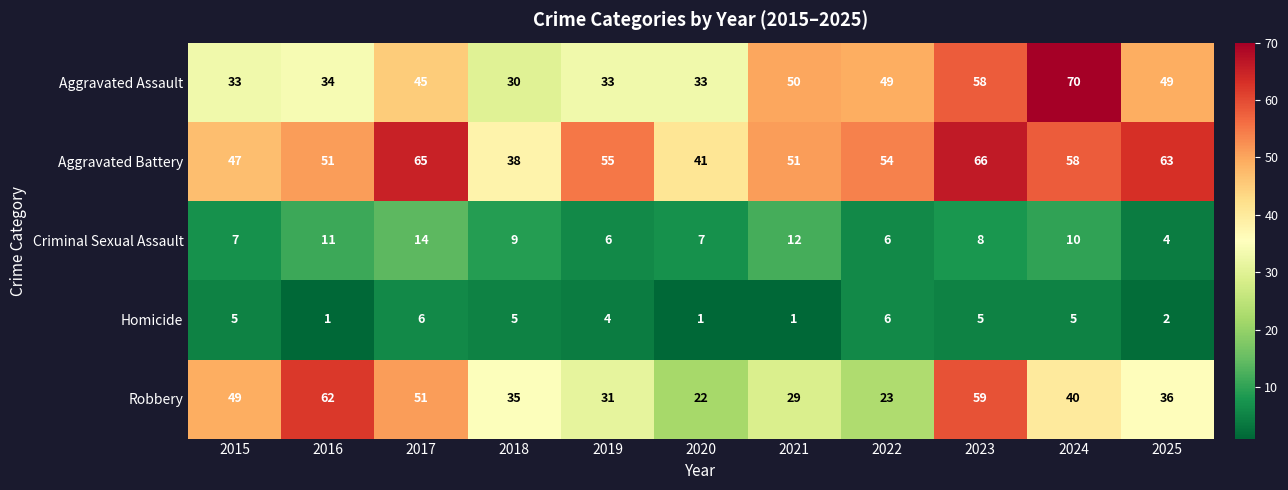

Rank the series at 2016 from highest to lowest value.

Robbery, Aggravated Battery, Aggravated Assault, Criminal Sexual Assault, Homicide